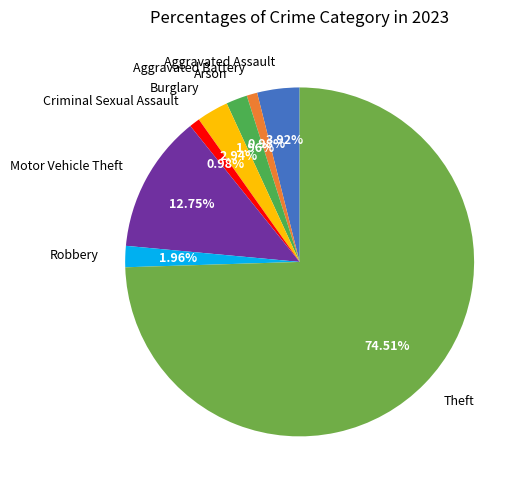

Is it true that Aggravated Battery is 1% of the pie?

True